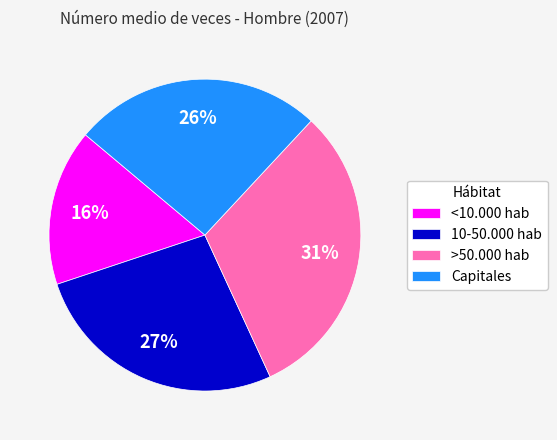

Rank the categories by value from lowest to highest.

<10.000 hab, Capitales, 10-50.000 hab, >50.000 hab